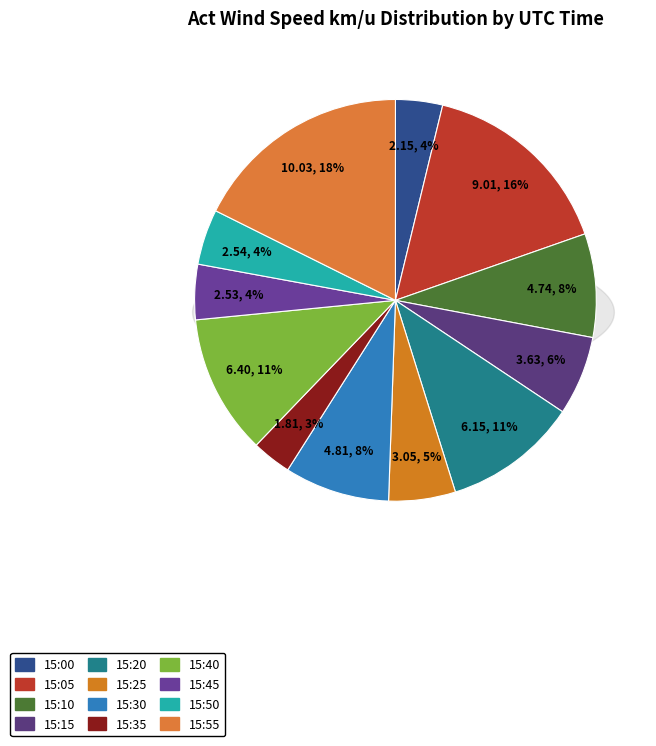

How many segments does this pie chart have?

12